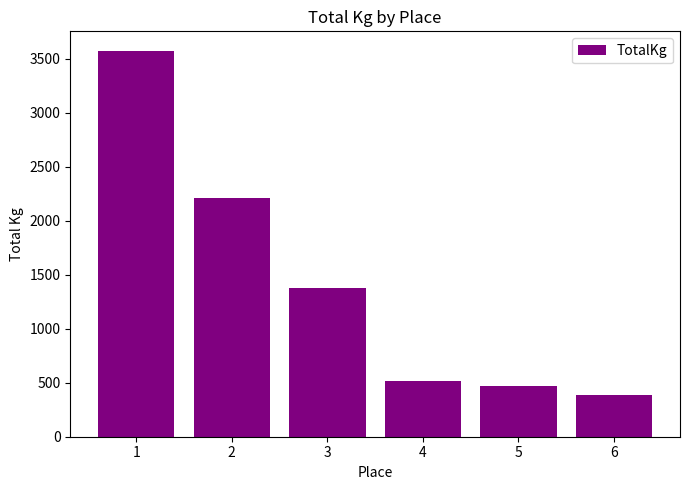

How many series are shown in this chart?

1